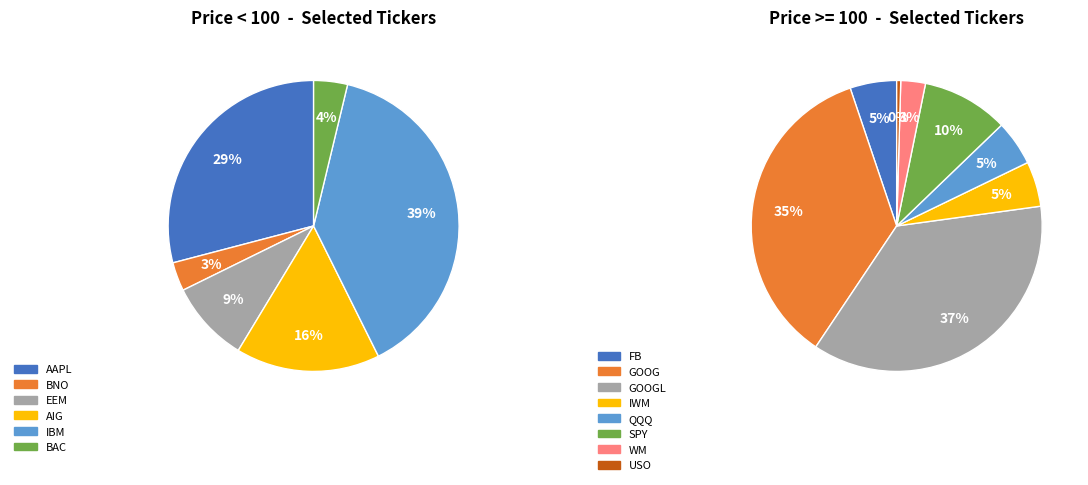

Which has a higher value, IWM or BAC?

IWM